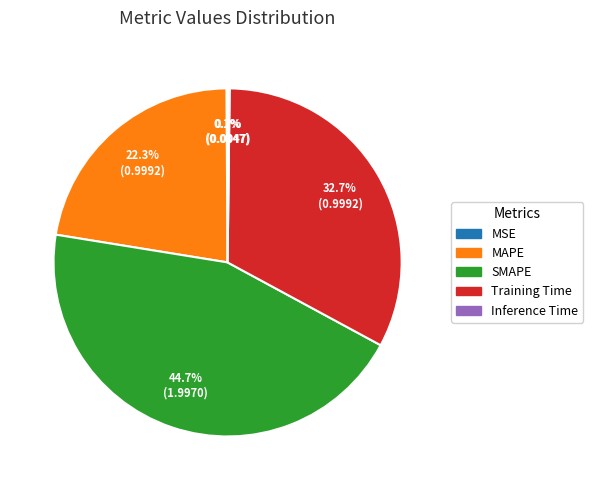

Which has a higher value, SMAPE or MAPE?

SMAPE